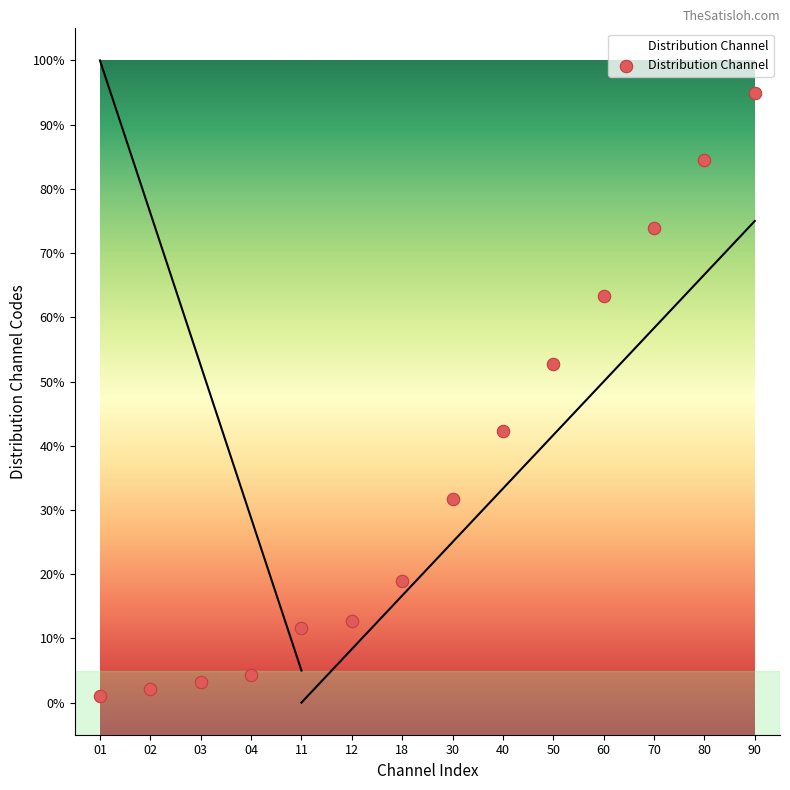

What is the range of Y values (max minus min)?

93.9